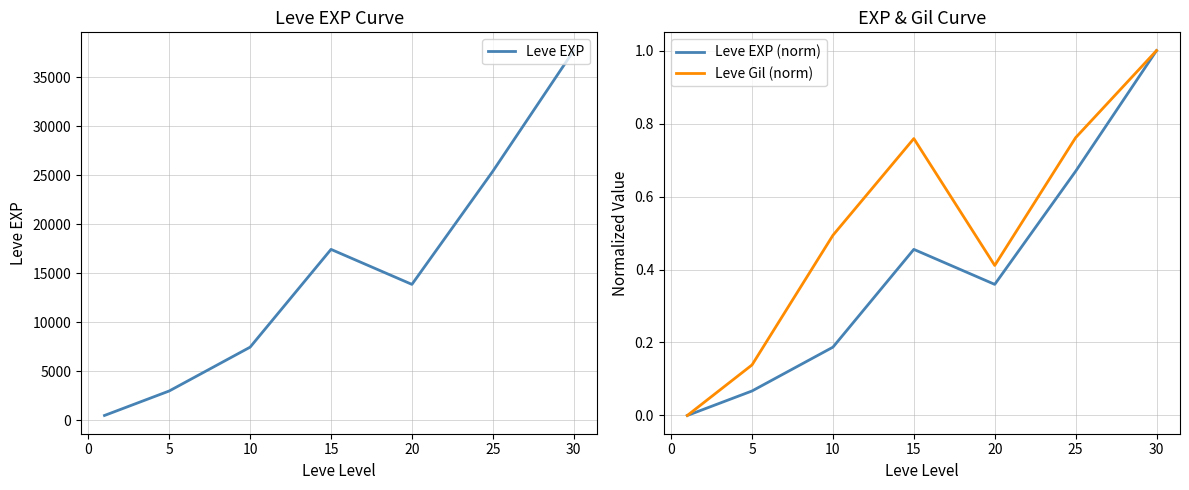

The Leve Gil (norm) series shows 0.5 at 10. True or false?

True